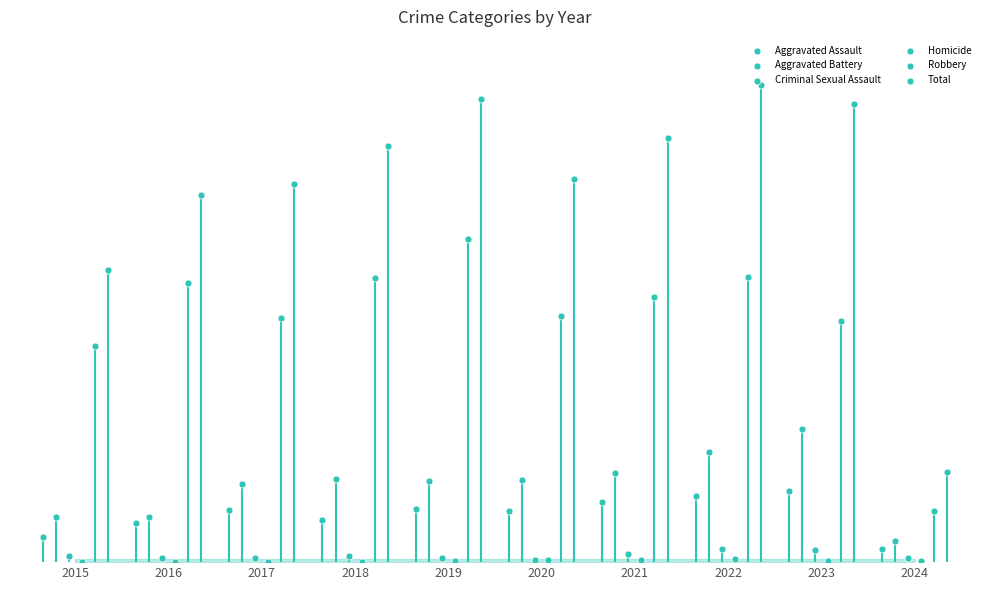

At which category is the sum across all series the highest?

2022